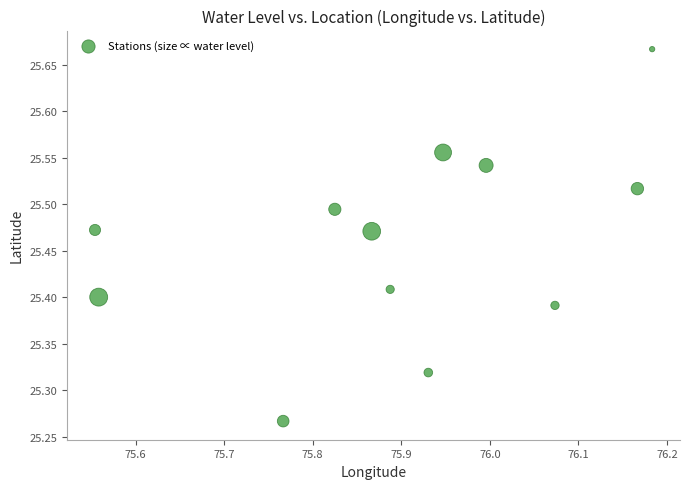

What is the average X value?

75.9